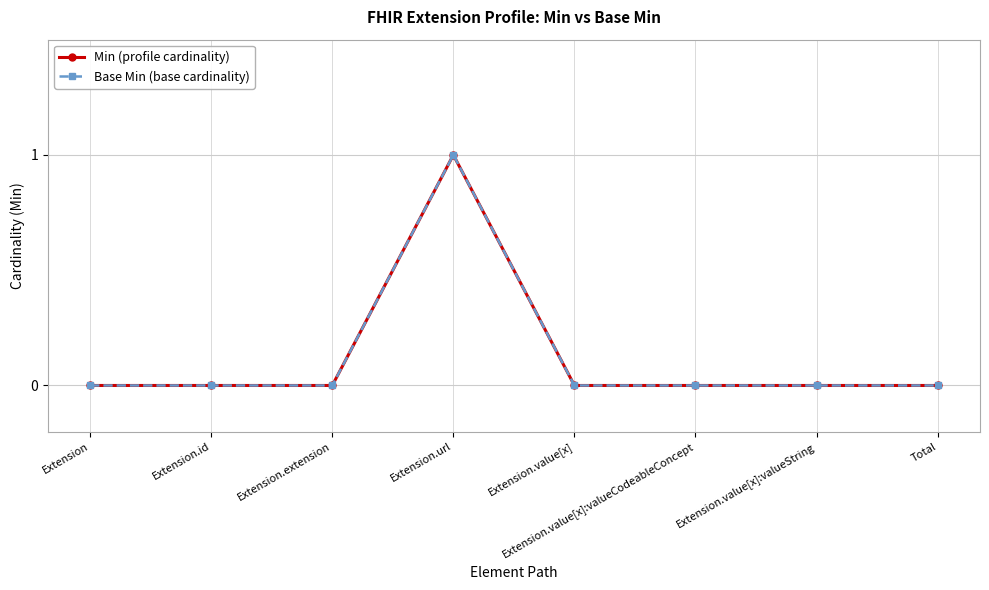

What is the difference between the maximum and minimum values in the Base Min (base cardinality) series?

1